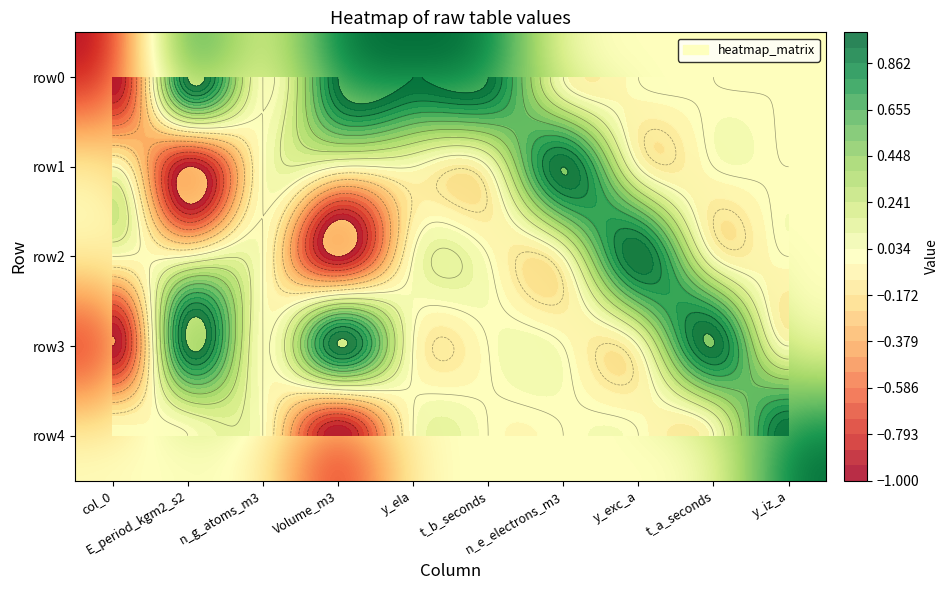

At how many categories does at least one series exceed 0?

8